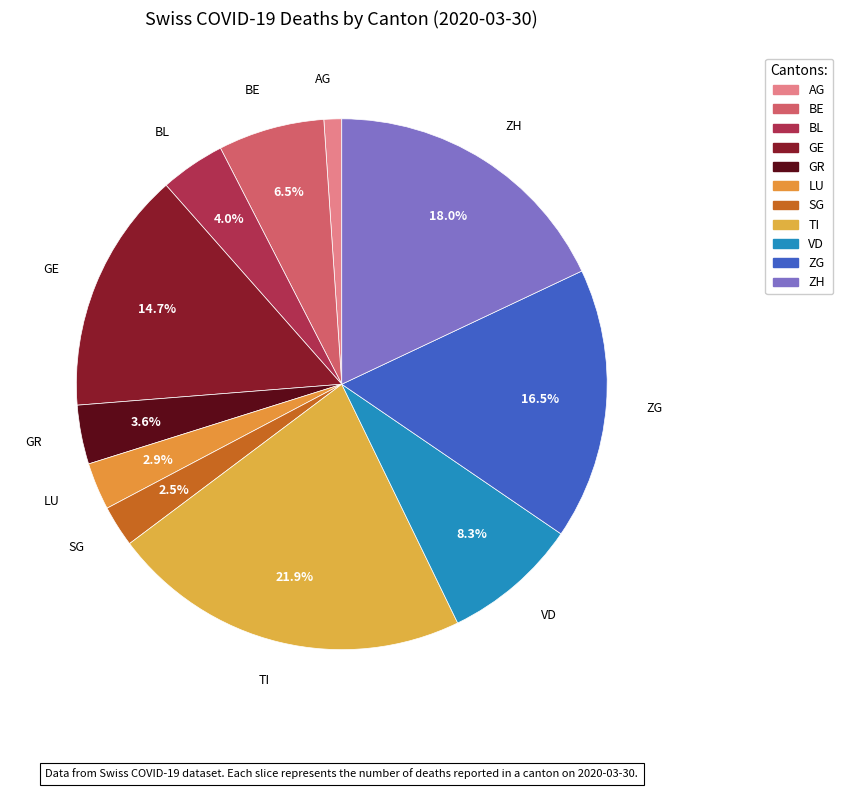

Do VD and BL together represent more than half of the pie?

No